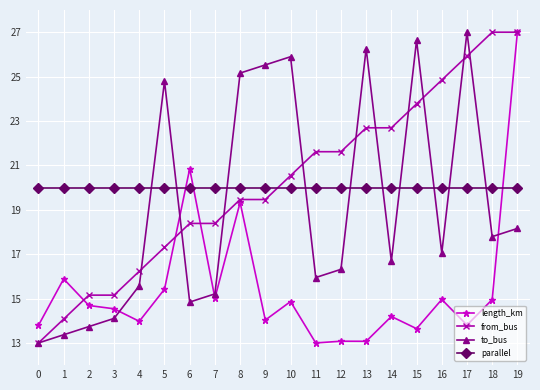

Where does the to_bus series first go above 17?

5